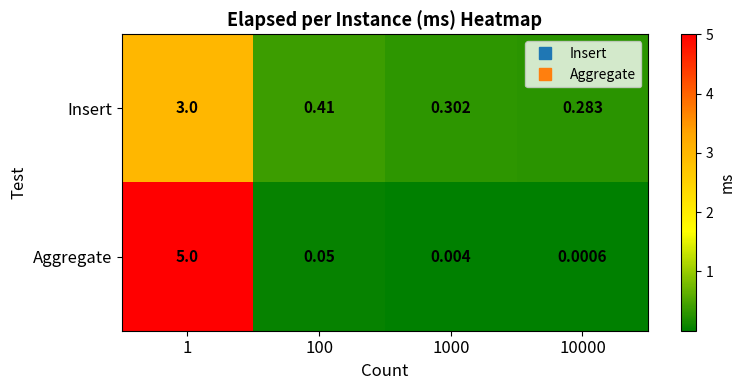

At which category is the sum across all series the highest?

1